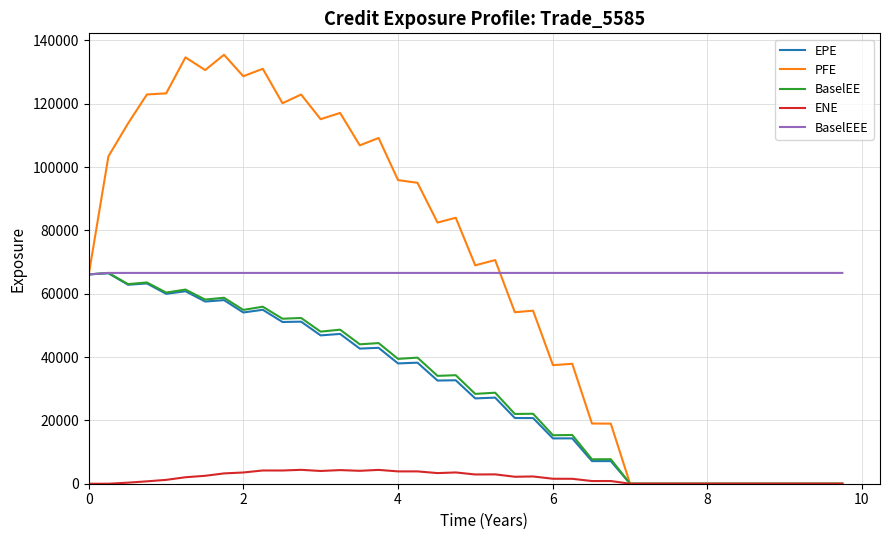

Which series has the widest spread of values?

PFE